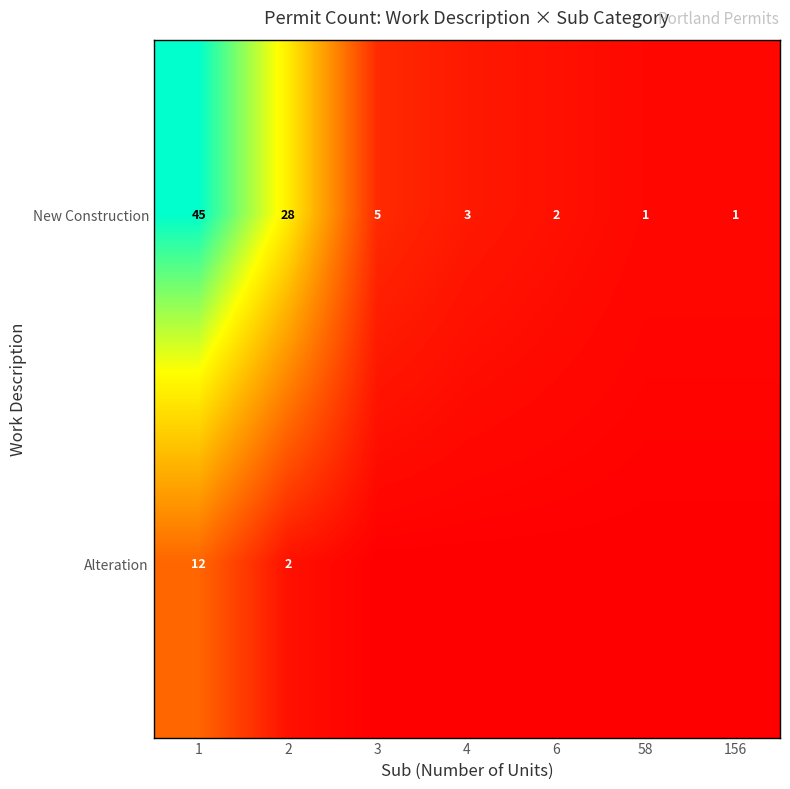

The value of New Construction at 6 is 3. True or false?

False